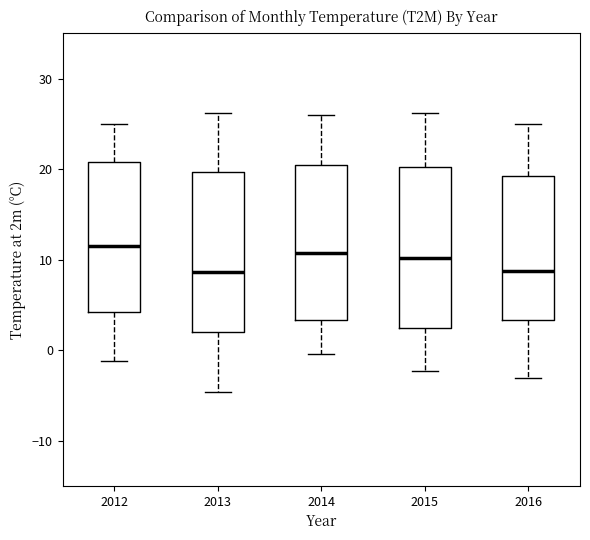

Where is the upper edge of the box at x = 2014 on the y-axis? The values are not printed on the chart, so give them approximately, as read against the axis.

21